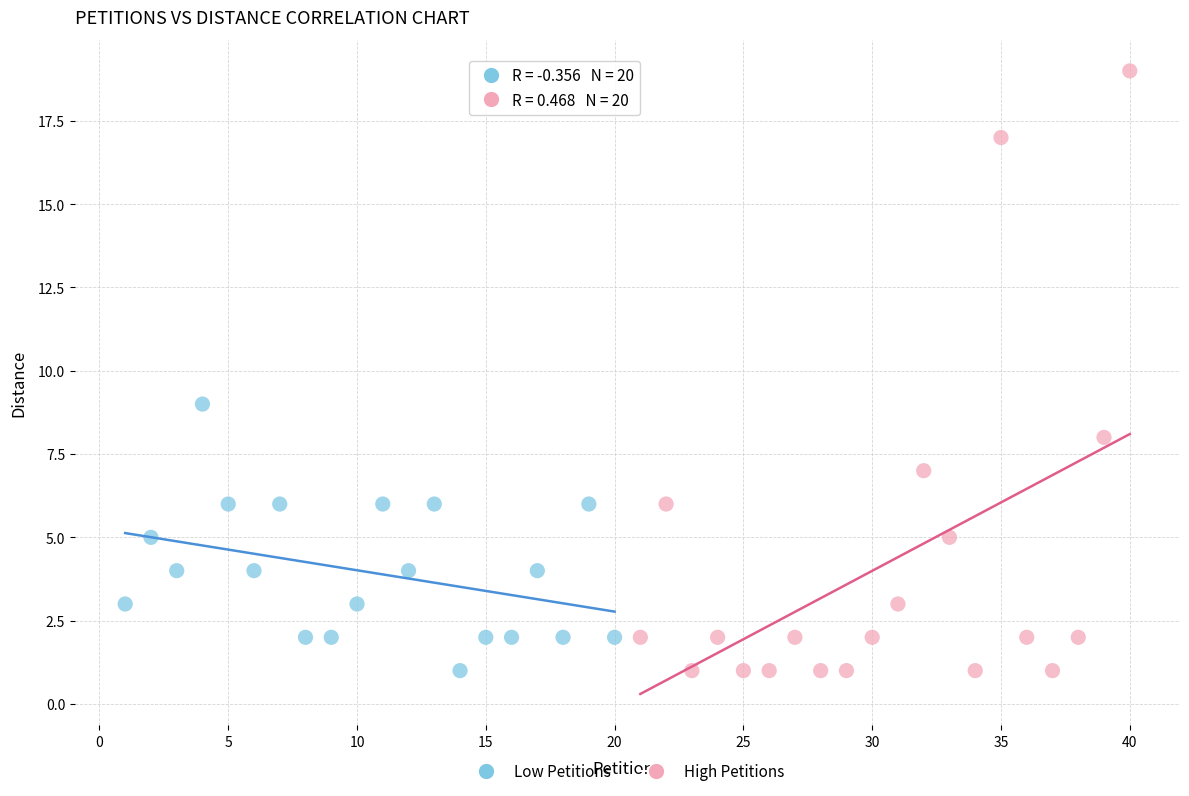

What are all the series names shown in the legend?

Low Petitions, High Petitions